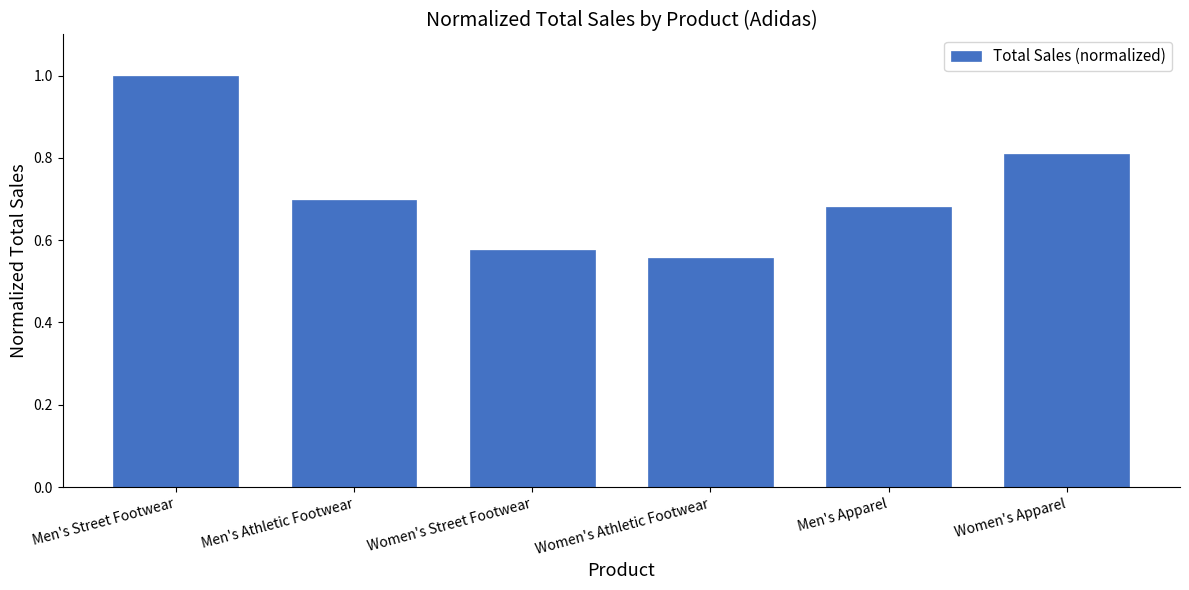

True or false: the data shows 0.7 at Men's Athletic Footwear.

True